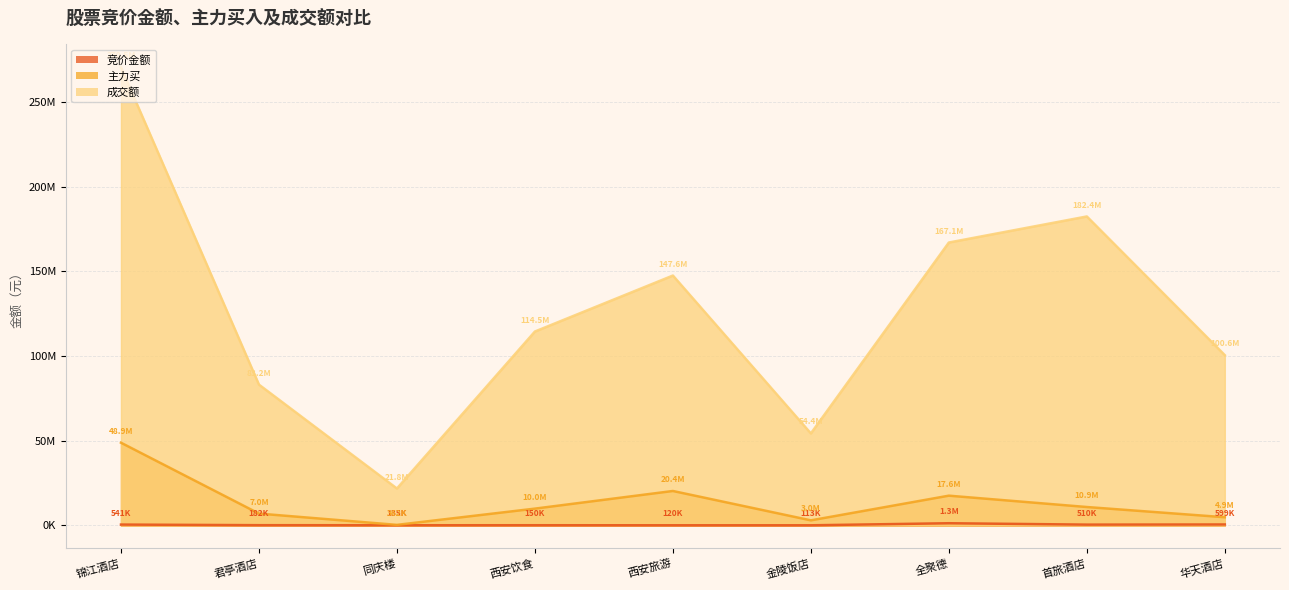

How many data points in 主力买 are less than 9953402?

4